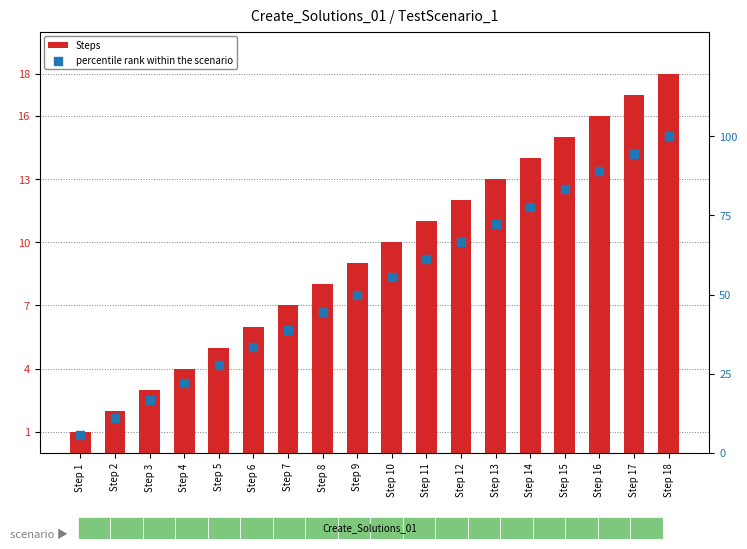

What is the total value across all series at Step 6?

39.3